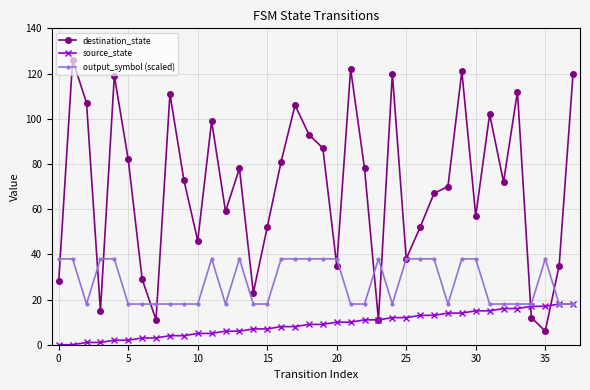

What is the sum of all source_state values?

342